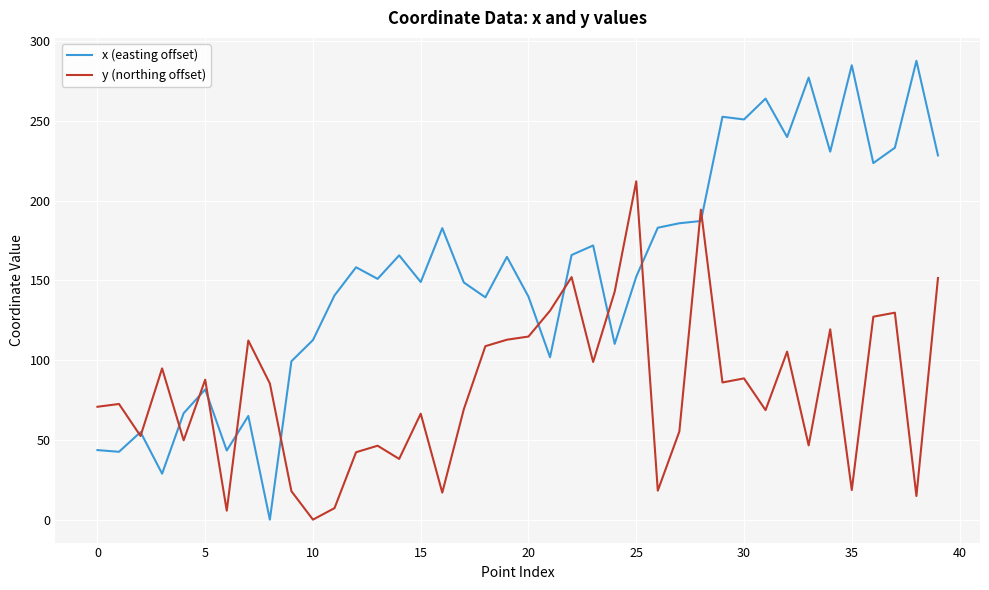

What are all the series names shown in the legend?

x (easting offset), y (northing offset)